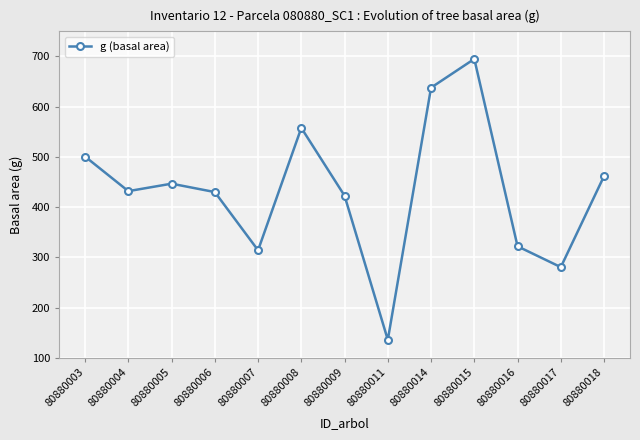

How many data points are above 431?

7